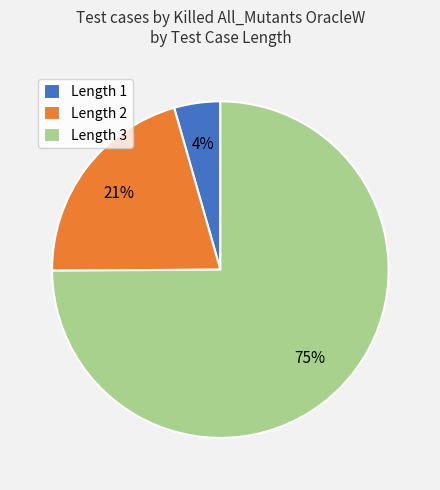

Combined, do Length 3 and Length 2 account for over 50%?

Yes